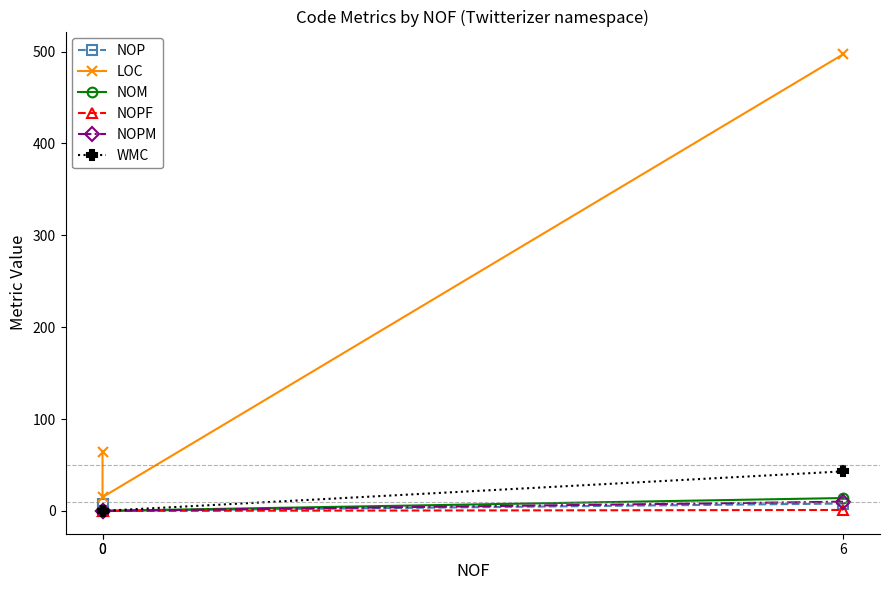

At how many categories does at least one series exceed 362?

1